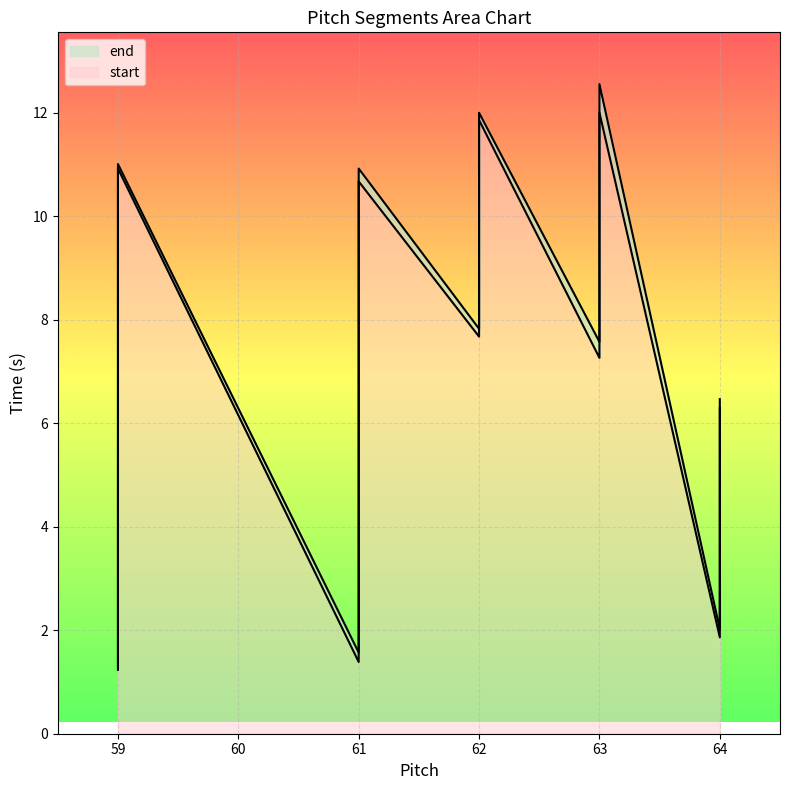

At which label does start first exceed 7?

59